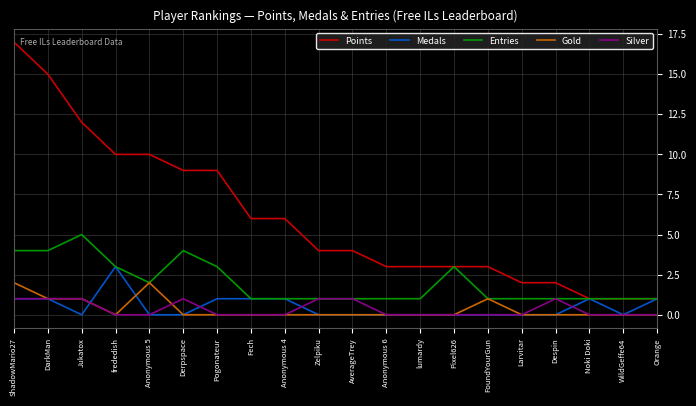

How many lines are shown in the chart?

5